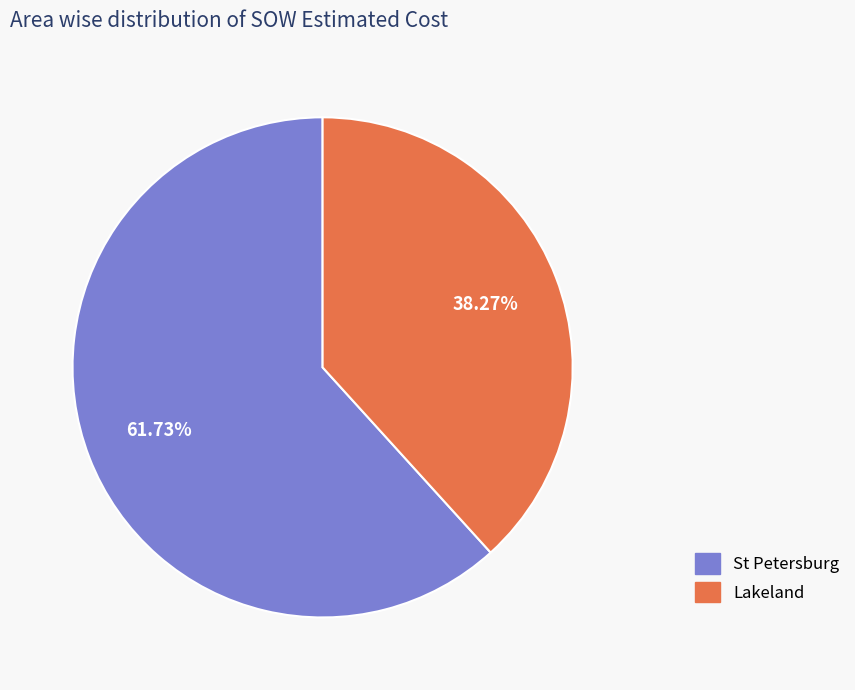

Is there a majority slice in this chart?

Yes